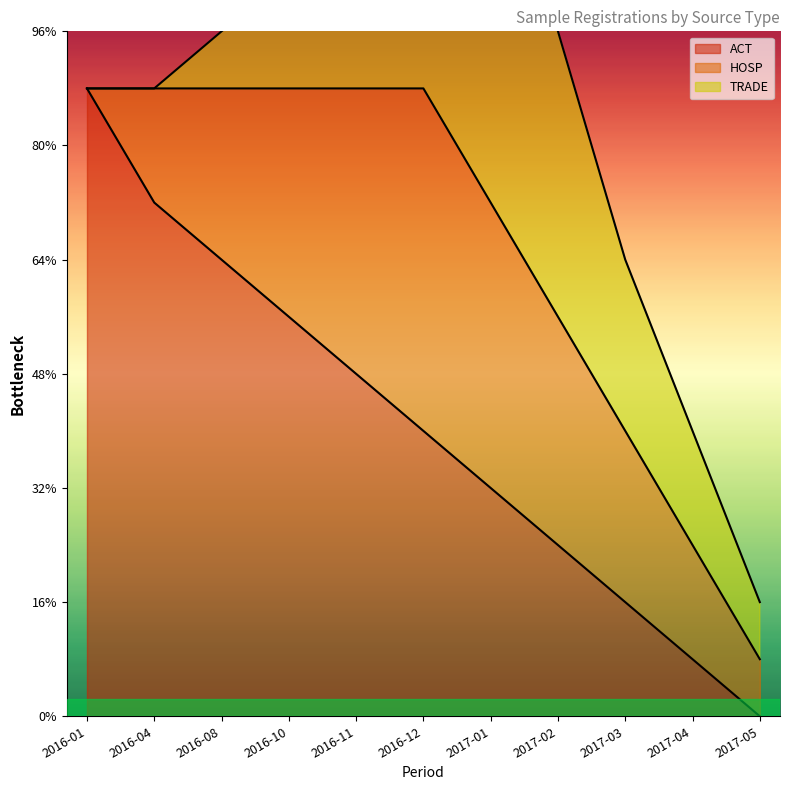

List the series in order of their peak value, lowest first.

HOSP, TRADE, ACT